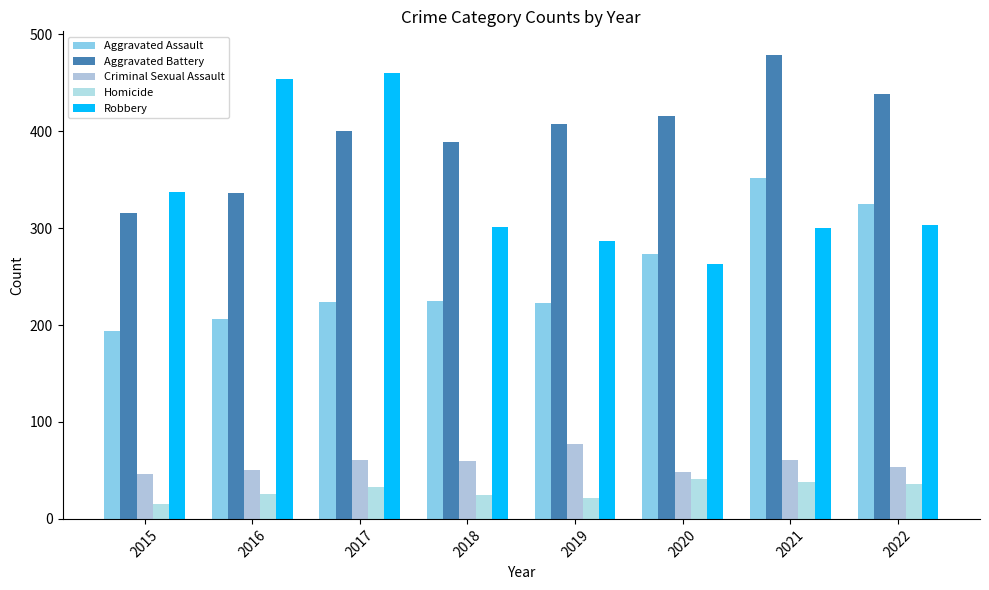

What is the maximum value for Homicide?

41